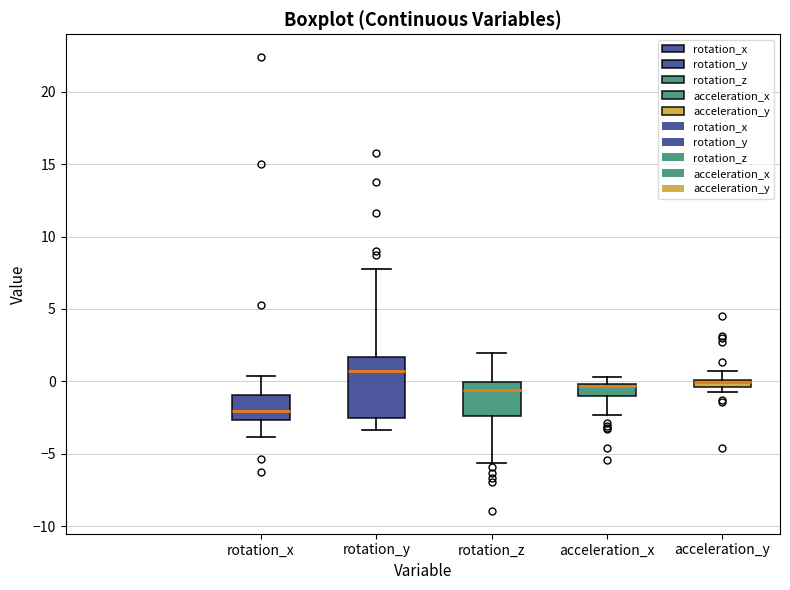

Which box's median line is the highest?

rotation_y